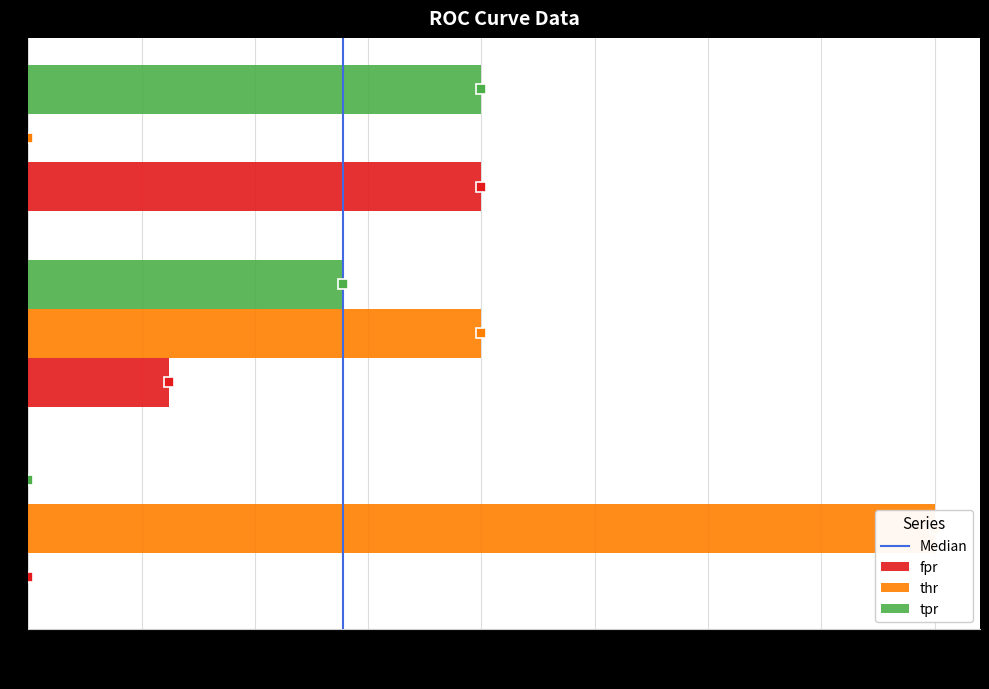

What is the difference between the second highest and minimum values in the fpr series?

0.3